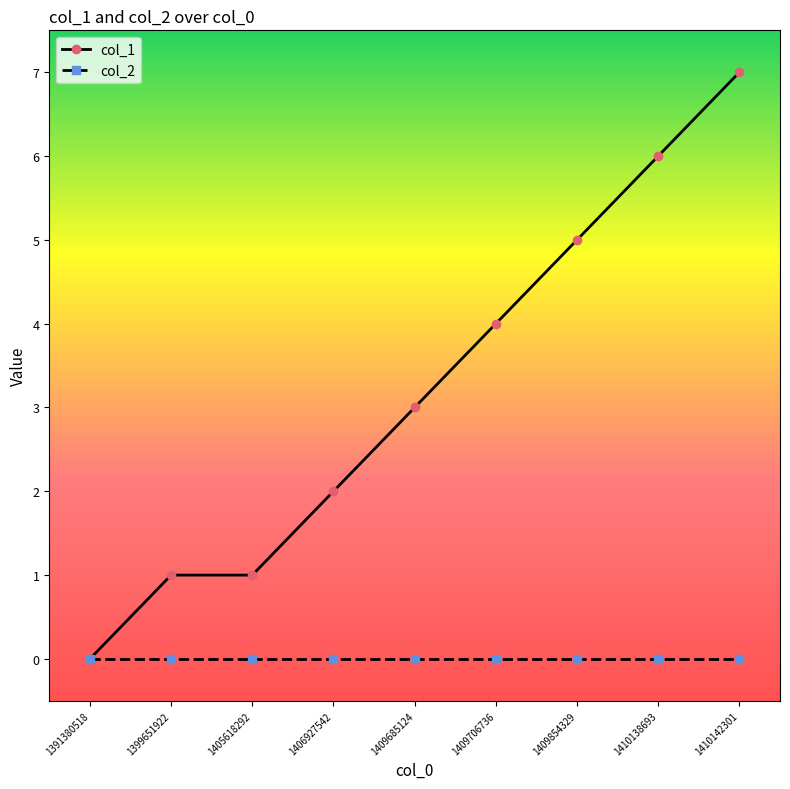

List the series in order of their peak value, lowest first.

col_2, col_1